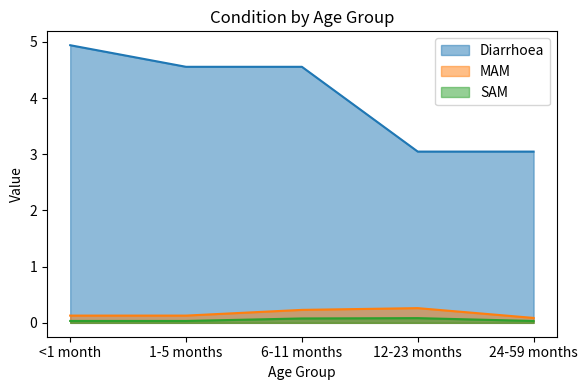

True or false: SAM and Diarrhoea intersect in this chart.

False